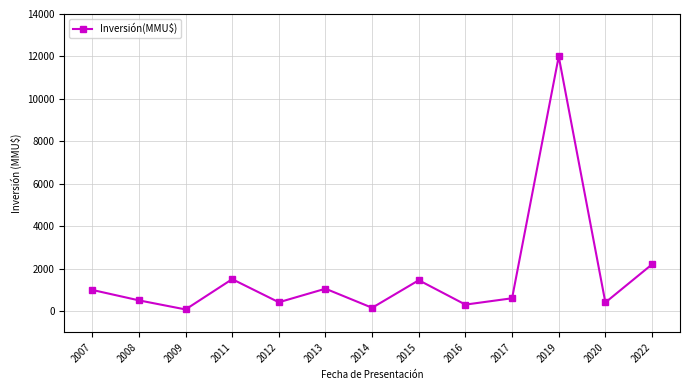

What is the greatest value displayed?

12000